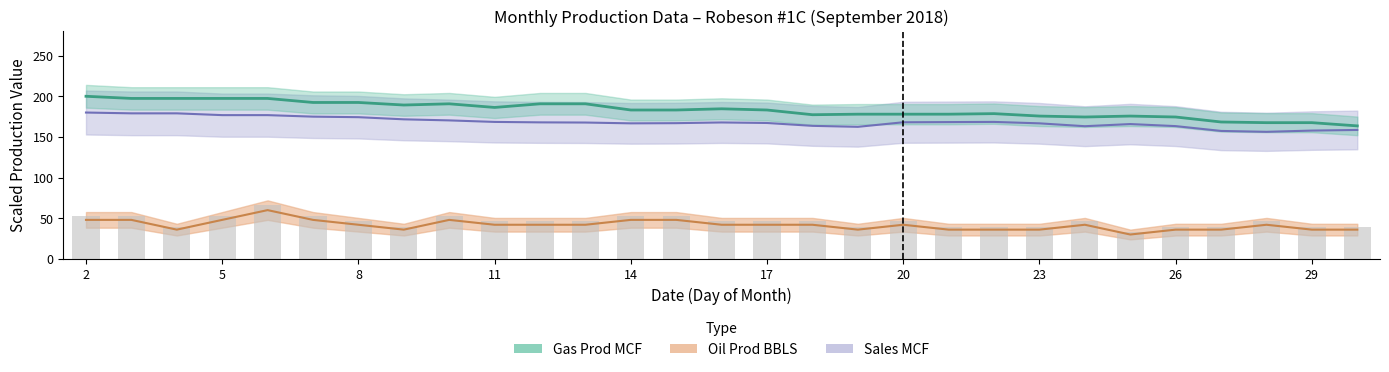

True or false: Sales MCF has a value of 94.7 at 27.

False